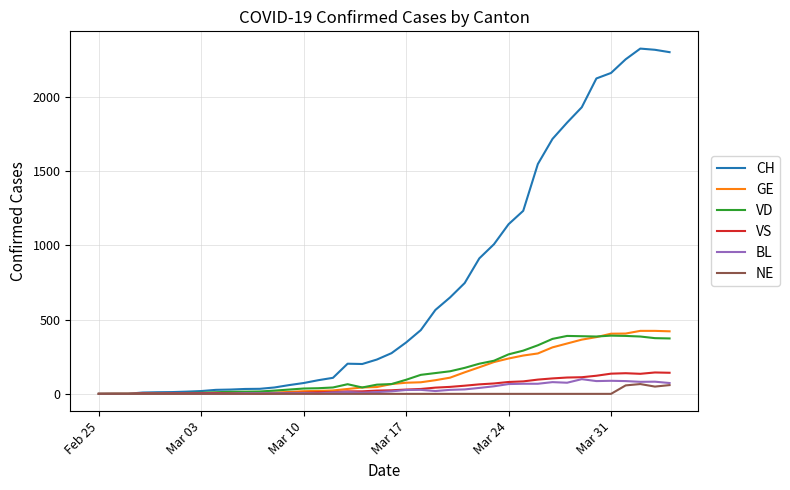

What is the greatest value displayed?

2324